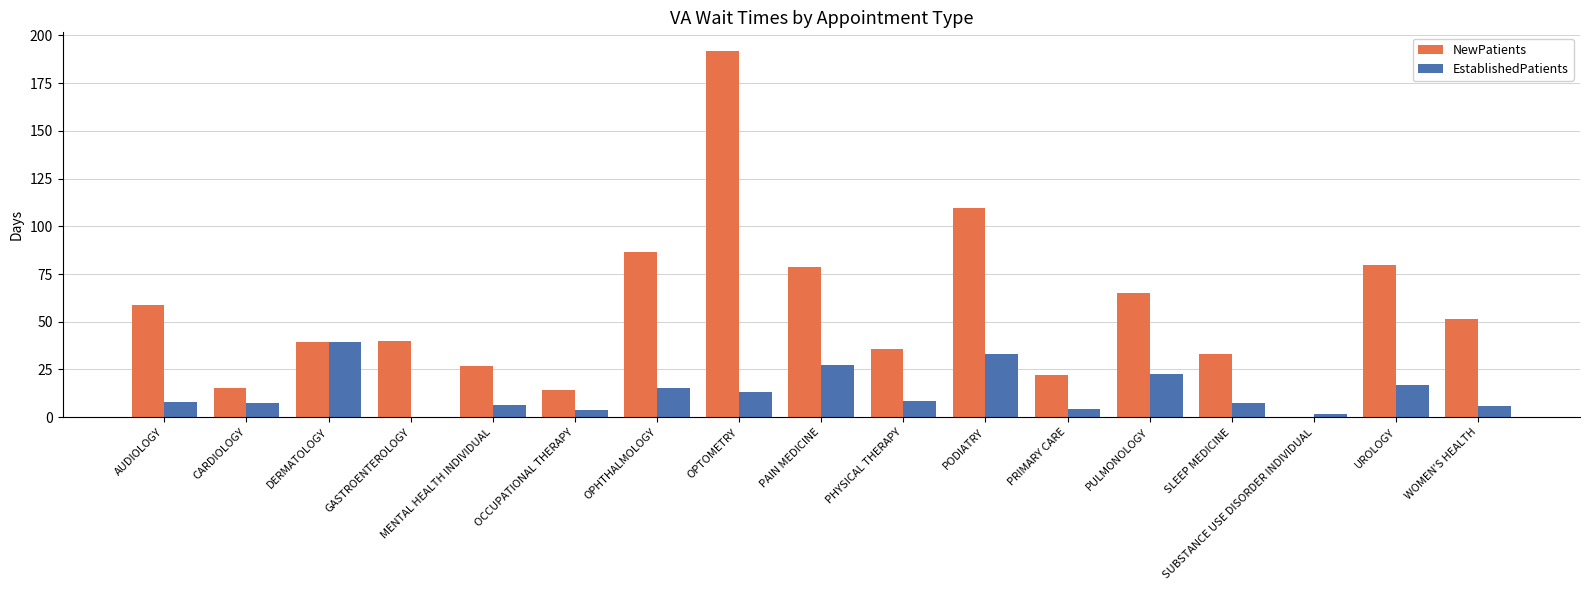

What is the difference between the NewPatients values at OPTOMETRY and PRIMARY CARE?

169.8